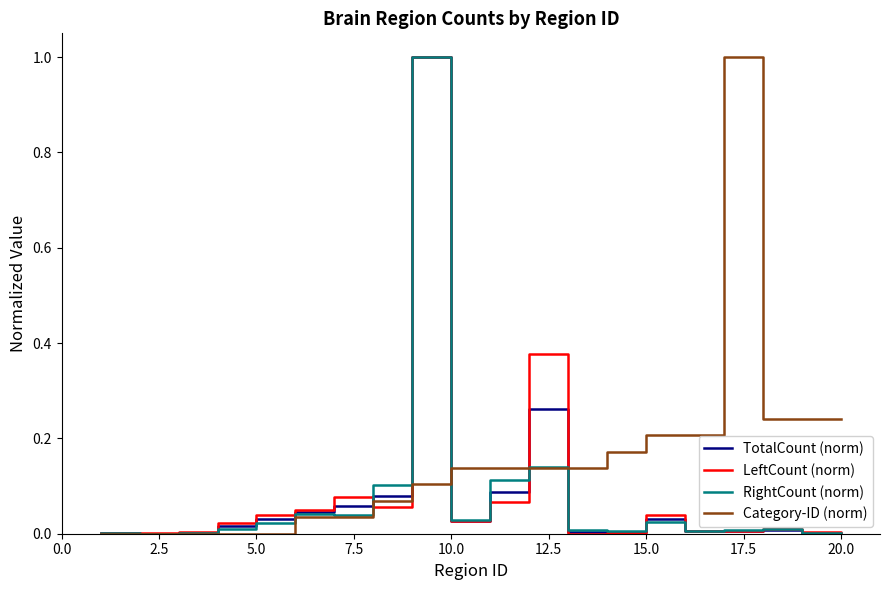

How many lines are shown in the chart?

4